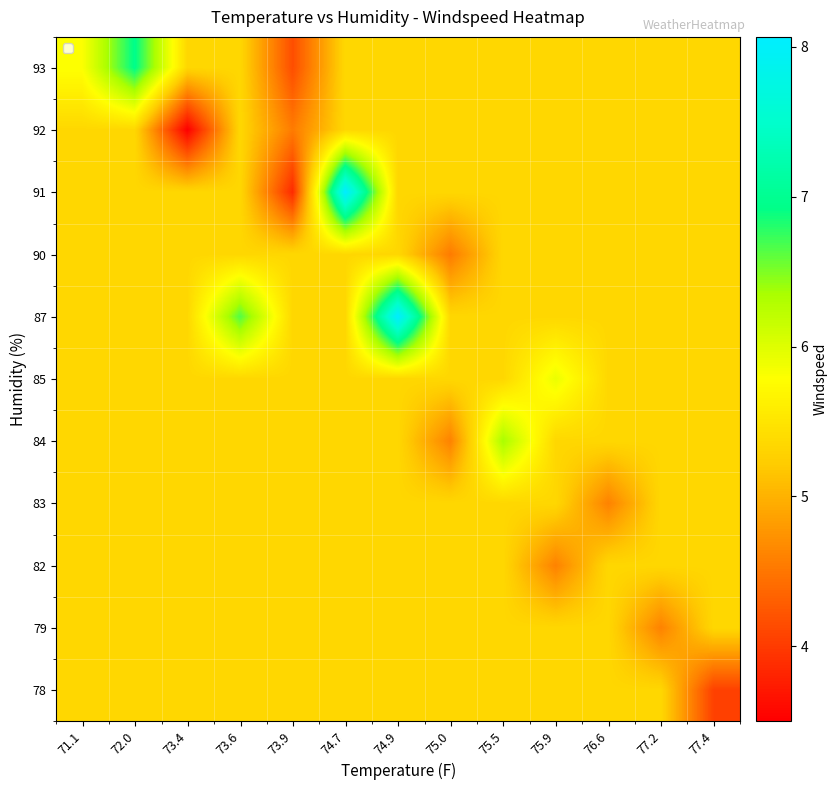

Which category has the lowest value across all series?

73.4